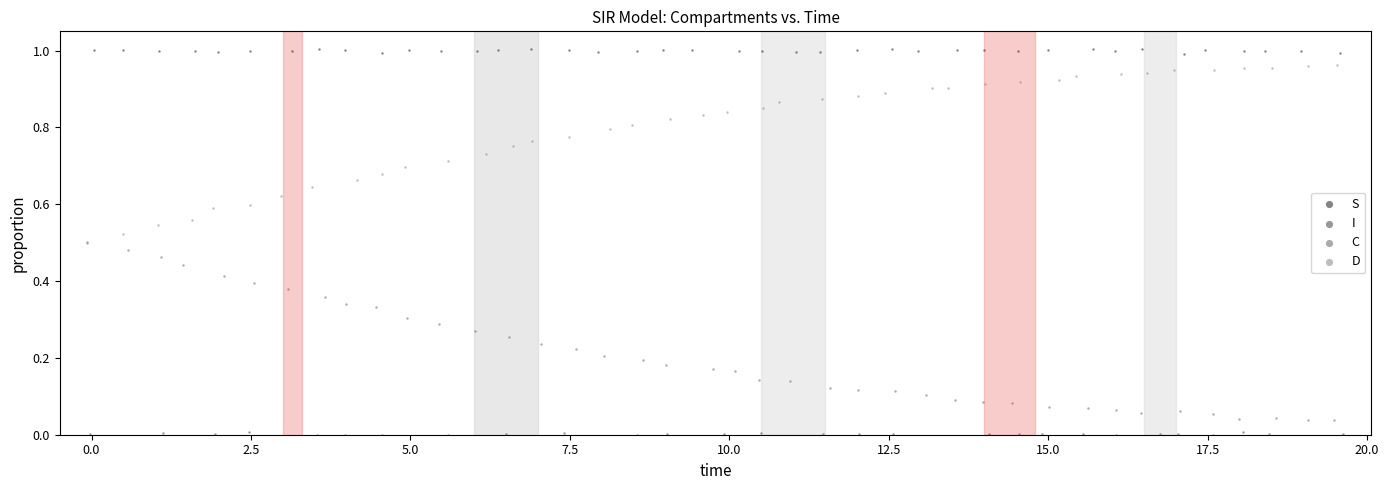

Which series contains the highest Y value?

S